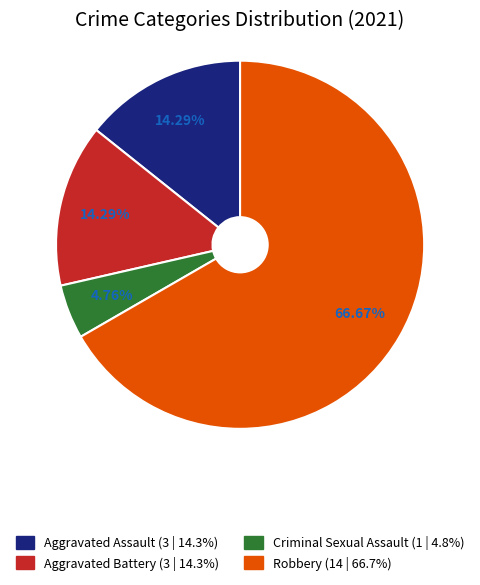

Between Aggravated Battery and Robbery, which is larger?

Robbery